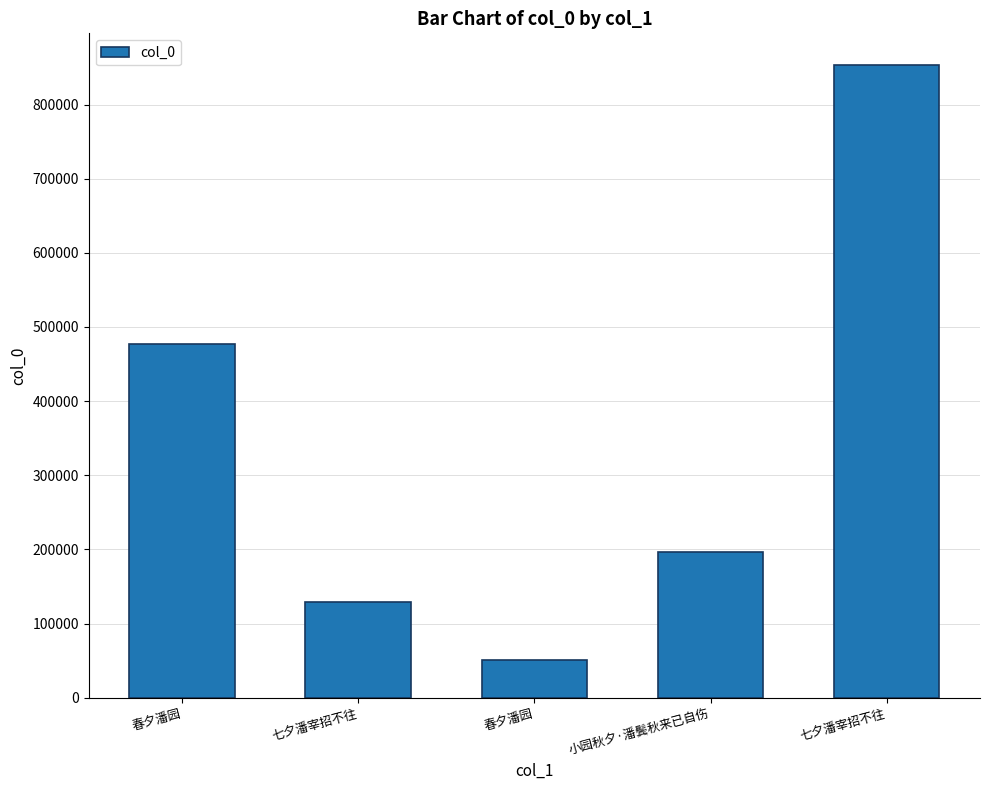

What is the value of the 2nd bar from the left?

129757